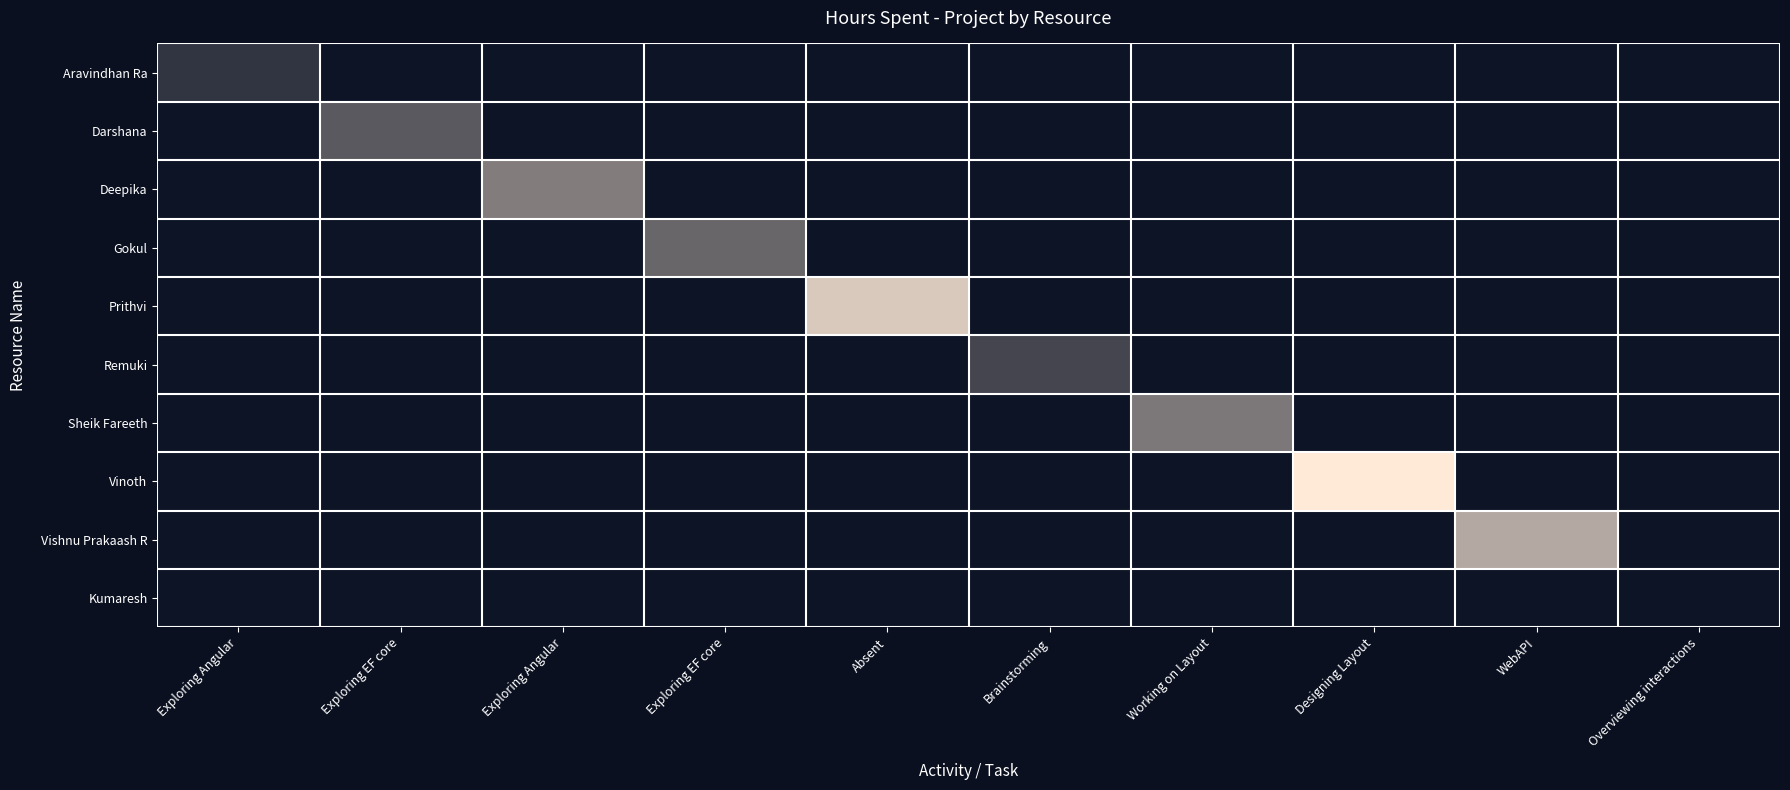

At how many categories does at least one series exceed 0?

9